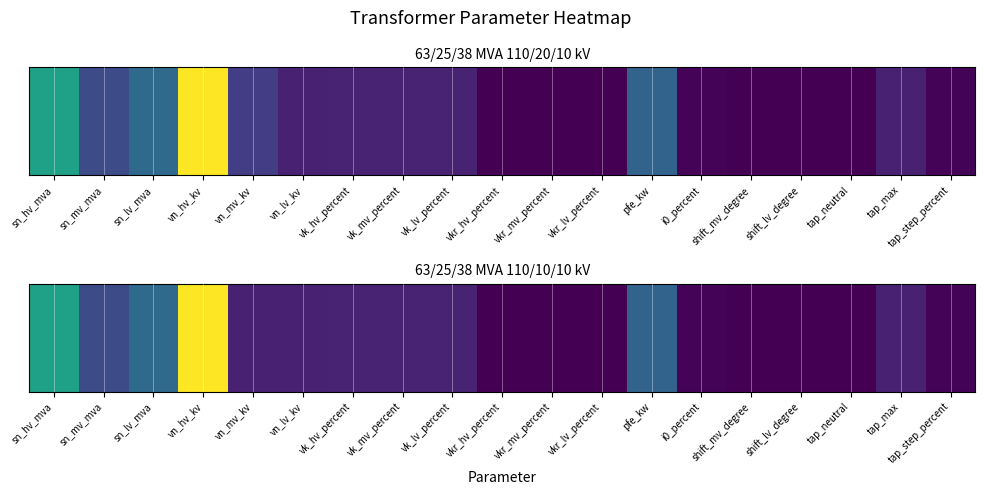

Rank the categories by value from lowest to highest.

shift_mv_degree, shift_lv_degree, tap_neutral, vkr_hv_percent, vkr_mv_percent, vkr_lv_percent, i0_percent, tap_step_percent, vn_mv_kv, vn_lv_kv, tap_max, vk_hv_percent, vk_mv_percent, vk_lv_percent, sn_mv_mva, pfe_kw, sn_lv_mva, sn_hv_mva, vn_hv_kv